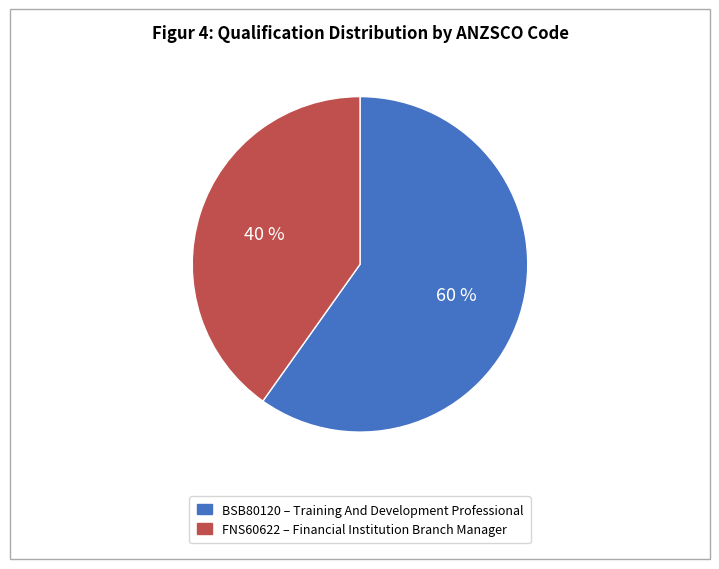

To the nearest percent, what is the difference between the BSB80120 and FNS60622 slice percentages?

20%